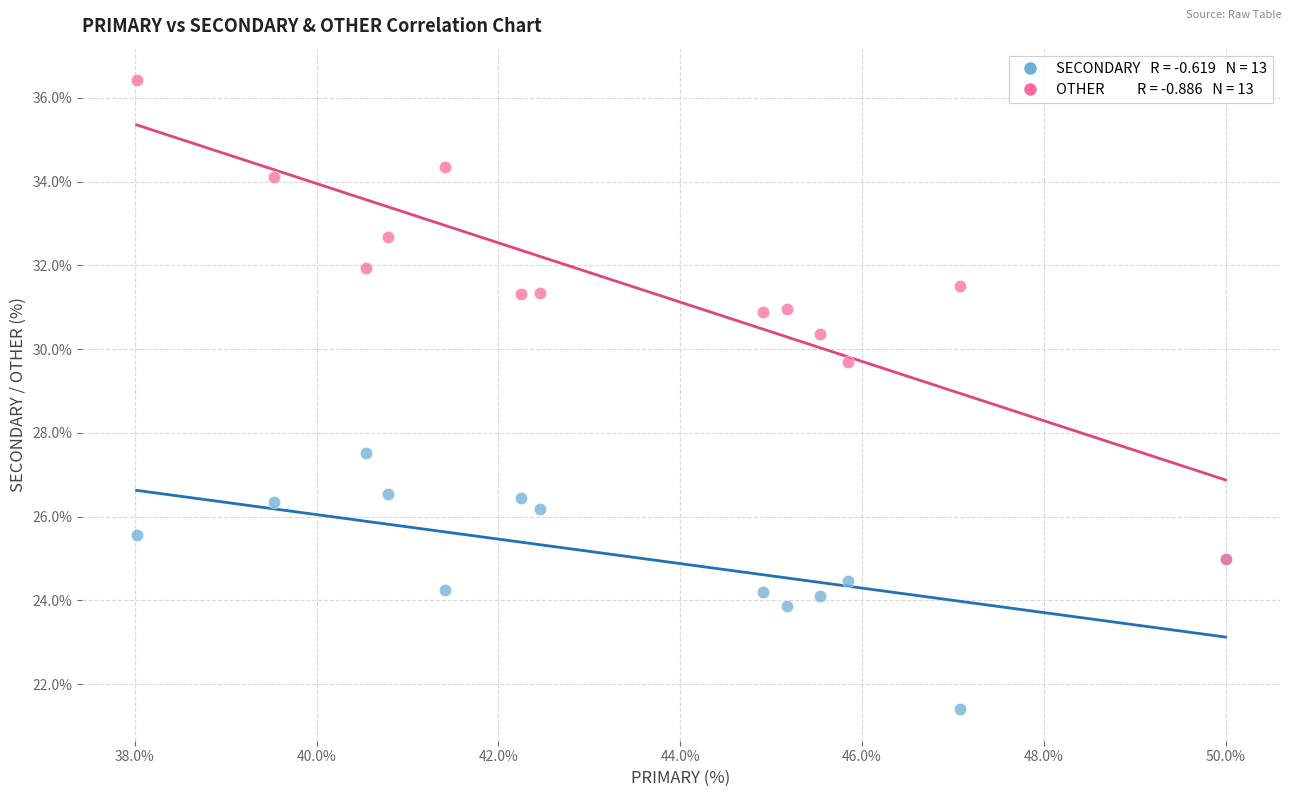

Across all series, what Y value is closest to 28?

27.5